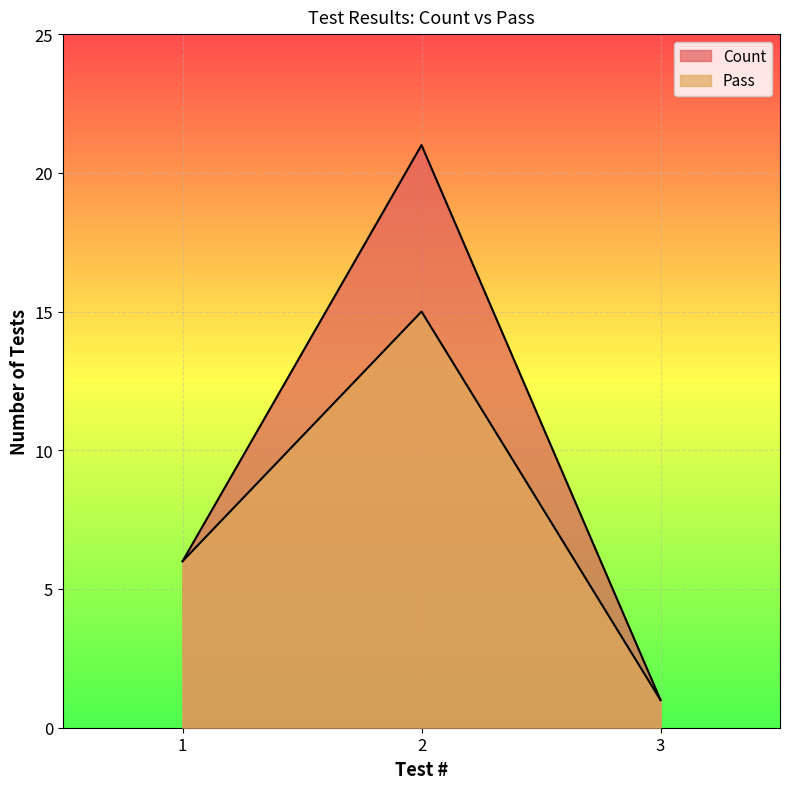

The Count series shows 21 at 2. True or false?

True